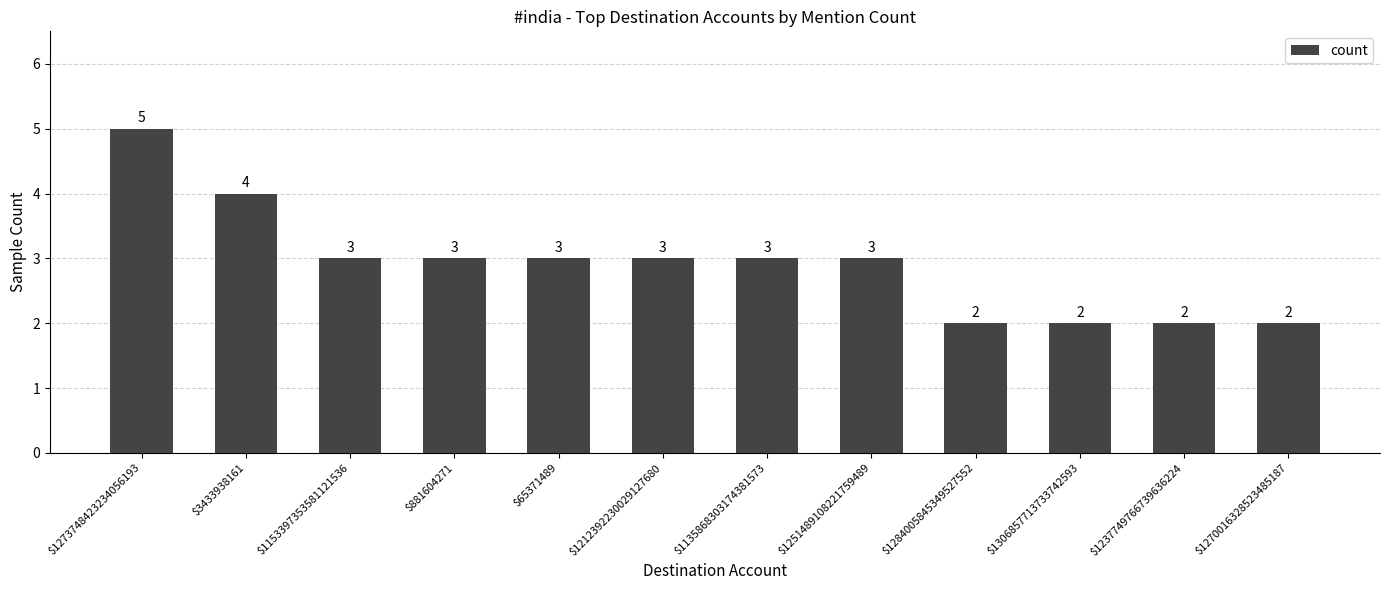

The chart shows a value of 3 at $65371489. True or false?

True